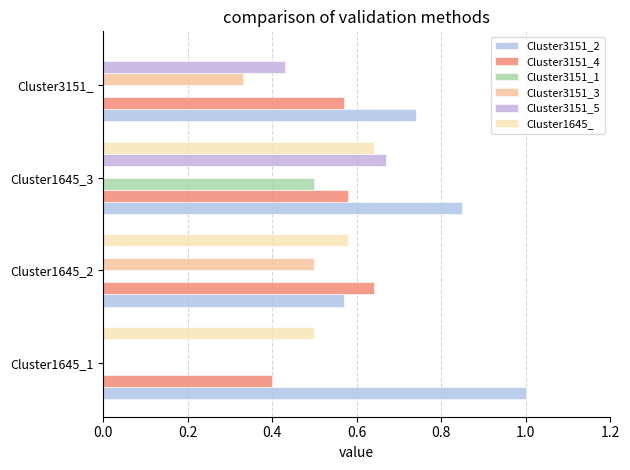

Count the number of categories in the chart.

4